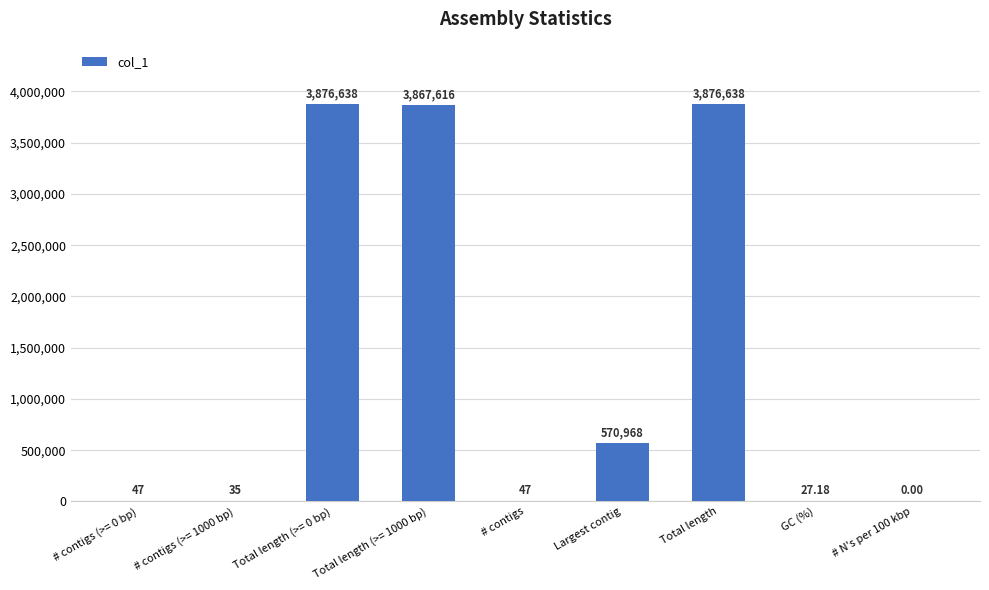

What is the sum of the values at # contigs (>= 1000 bp) and # N's per 100 kbp?

35.0